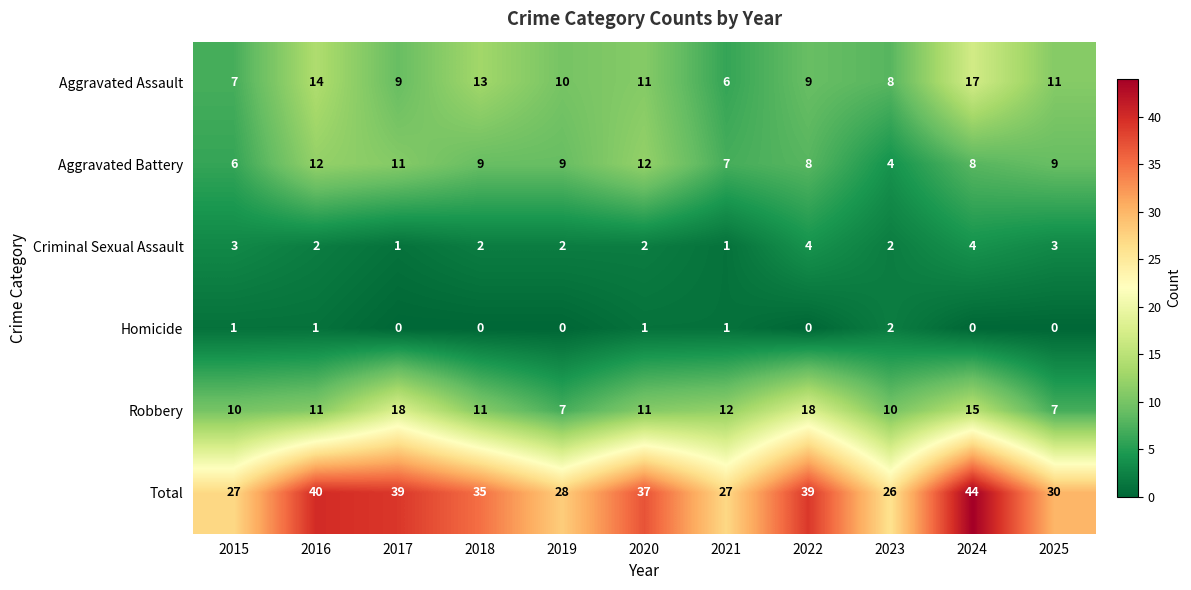

The value of Homicide at 2024 is 0. True or false?

True